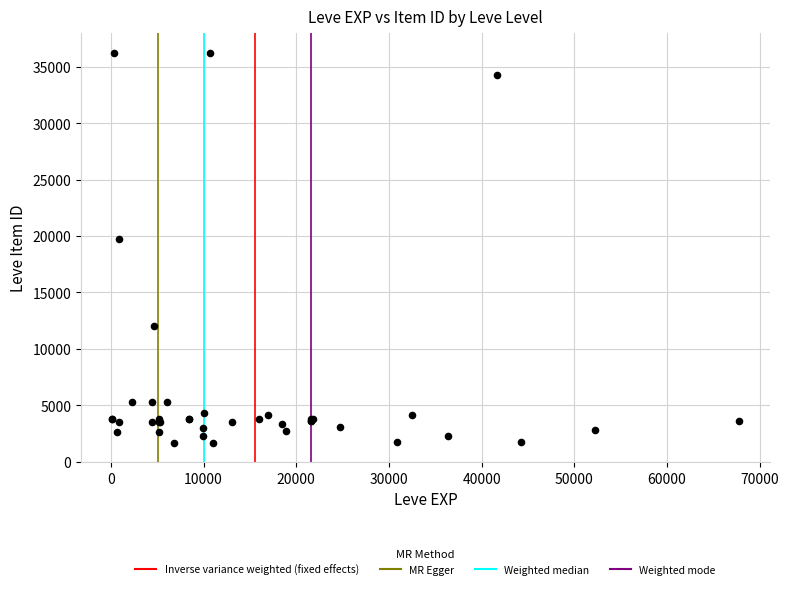

What Y value in the scatter plot is closest to 18967?

19744